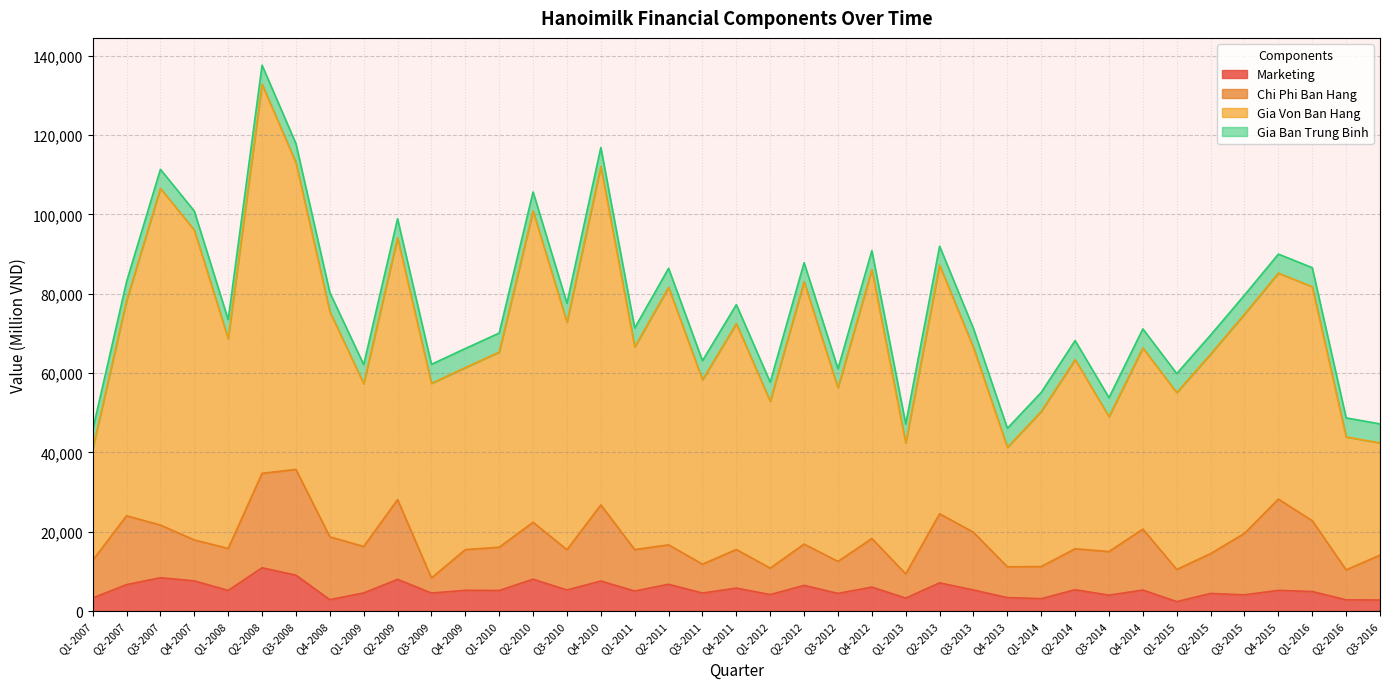

What is the label of the 21st point from the left?

Q1-2012